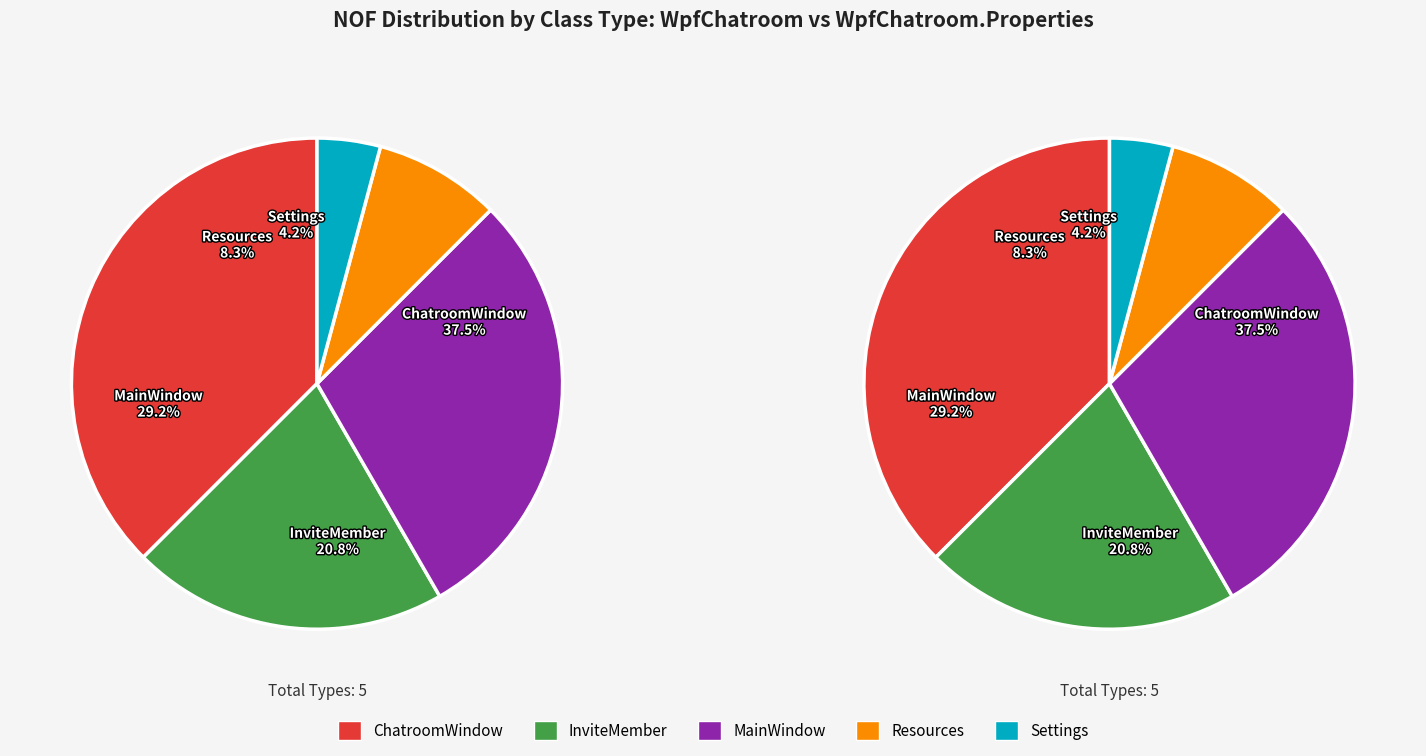

What portion of the pie excludes App?

100.0%